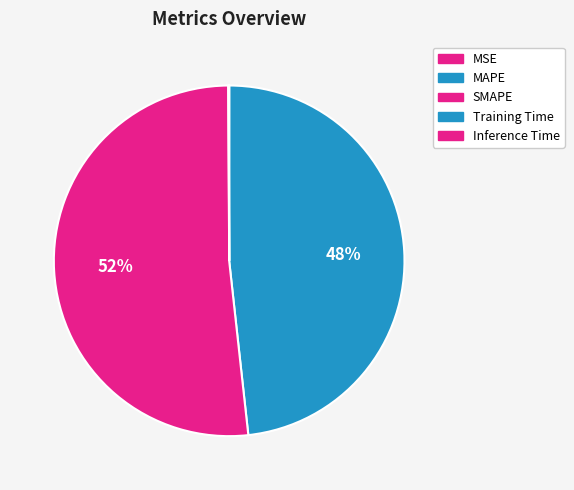

Which category accounts for the majority?

SMAPE